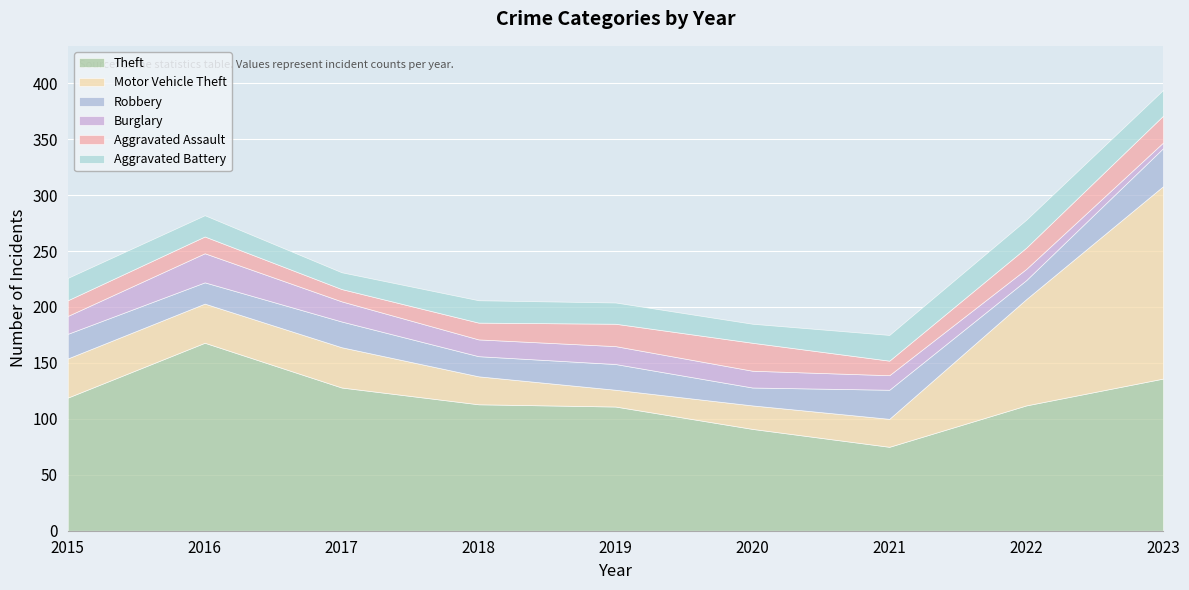

What is the value of the Aggravated Assault point at the 2nd from the left?

15